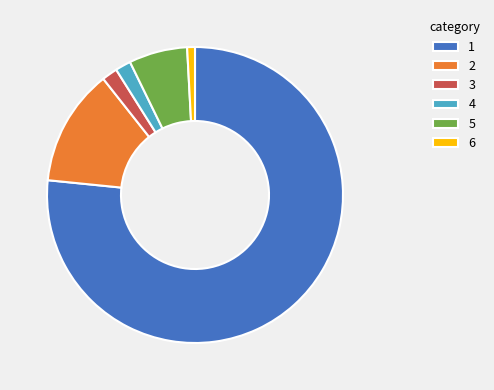

Which category has the biggest portion of the pie?

1